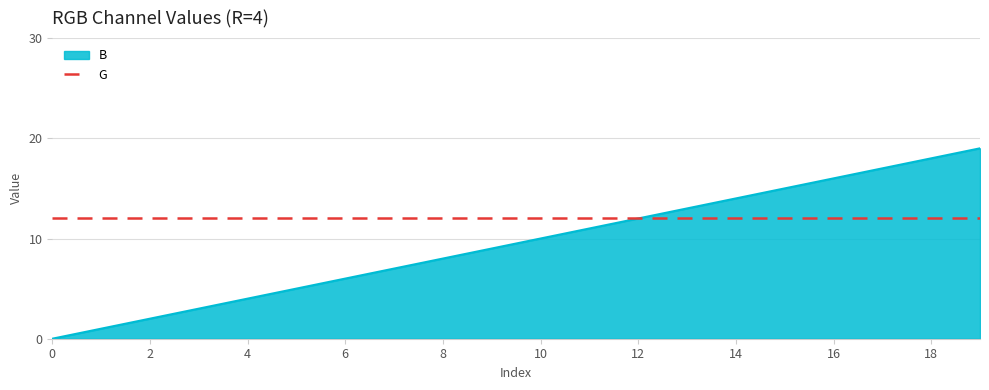

Rank the series by their average value, from highest to lowest.

G, B